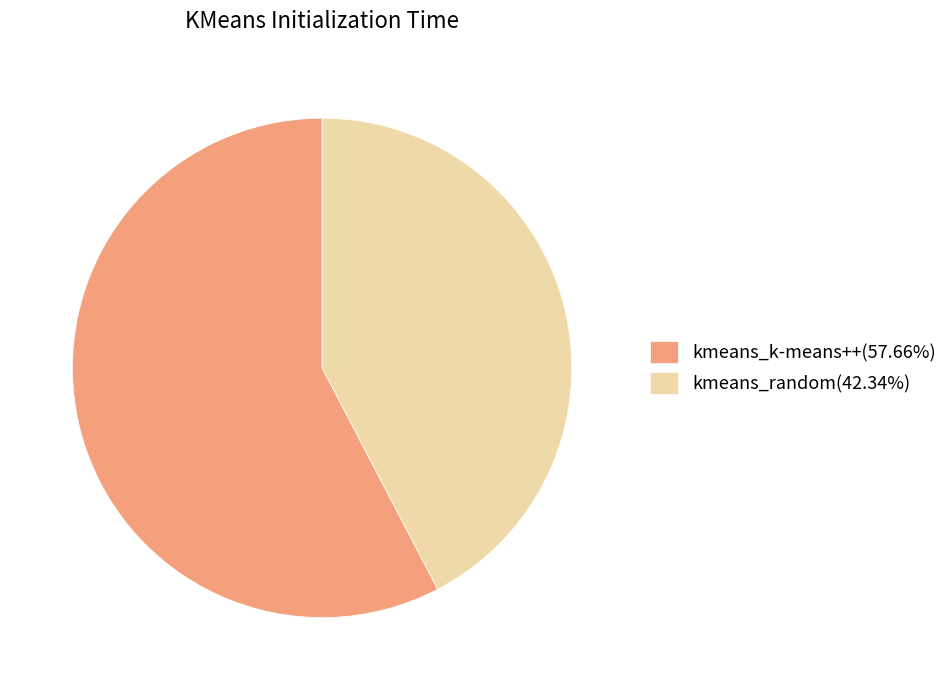

Which slice is the smallest?

kmeans_random